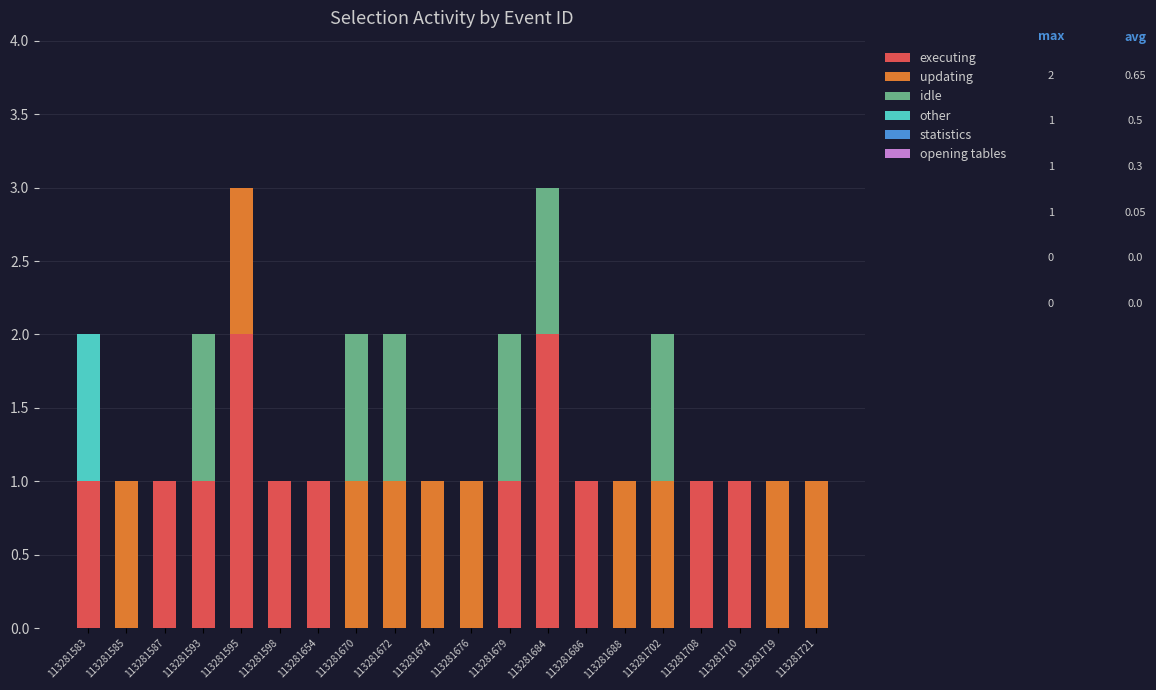

Is it true that executing equals 1 at 113281598?

True